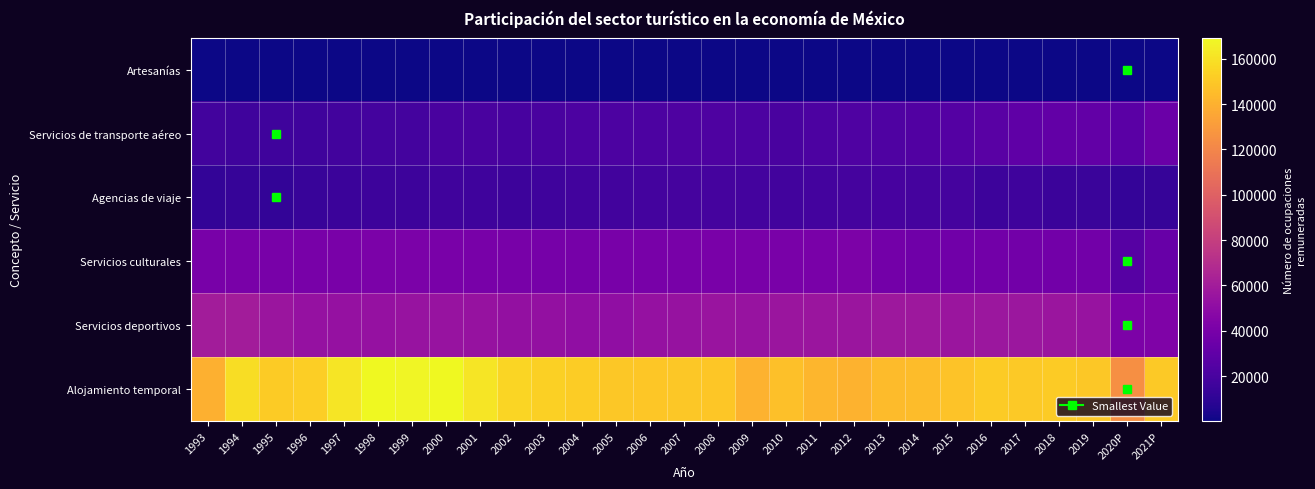

Reading left to right, transcribe all the data shown in this chart.

Artesanías: 1993=210	1994=207	1995=199	1996=209	1997=226	1998=248	1999=253	2000=253	2001=269	2002=269	2003=275	2004=277	2005=265	2006=270	2007=279	2008=291	2009=268	2010=279	2011=298	2012=310	2013=323	2014=137	2015=145	2016=151	2017=158	2018=160	2019=153	2020P=135	2021P=150
Servicios de transporte aéreo: 1993=17378	1994=16631	1995=16223	1996=16462	1997=17425	1998=18221	1999=18046	2000=20296	2001=20133	2002=19467	2003=20346	2004=21490	2005=21892	2006=21811	2007=21959	2008=22289	2009=21644	2010=20220	2011=21782	2012=22882	2013=22916	2014=23880	2015=25123	2016=27063	2017=29550	2018=30801	2019=30980	2020P=27842	2021P=34458
Agencias de viaje: 1993=11942	1994=12742	1995=11775	1996=13458	1997=14735	1998=15487	1999=15919	2000=16707	2001=16337	2002=15919	2003=16492	2004=17715	2005=17796	2006=18151	2007=18893	2008=19208	2009=18000	2010=17920	2011=18203	2012=19192	2013=19373	2014=19137	2015=19031	2016=15483	2017=16040	2018=14976	2019=14557	2020P=12323	2021P=13104
Servicios culturales: 1993=40443	1994=40699	1995=40149	1996=39981	1997=40805	1998=41602	1999=41548	2000=40543	2001=40381	2002=40165	2003=39368	2004=39598	2005=39826	2006=40136	2007=40425	2008=40608	2009=41097	2010=40969	2011=41094	2012=42286	2013=38416	2014=36158	2015=37085	2016=37291	2017=37287	2018=37554	2019=37691	2020P=25297	2021P=32568
Servicios deportivos: 1993=59774	1994=60025	1995=55985	1996=53592	1997=53370	1998=53473	1999=54360	2000=54910	2001=54157	2002=52746	2003=52654	2004=51055	2005=51388	2006=53099	2007=54148	2008=55070	2009=54330	2010=55933	2011=56003	2012=56185	2013=57191	2014=56980	2015=56235	2016=56496	2017=56825	2018=56218	2019=54440	2020P=42031	2021P=43711
Alojamiento temporal: 1993=139839	1994=158519	1995=151230	1996=152567	1997=161528	1998=169095	1999=167871	2000=169303	2001=161700	2002=155375	2003=153217	2004=151469	2005=150001	2006=149044	2007=150025	2008=149290	2009=140565	2010=146775	2011=142250	2012=140799	2013=144366	2014=145240	2015=148083	2016=151292	2017=150536	2018=150912	2019=149996	2020P=124683	2021P=150627